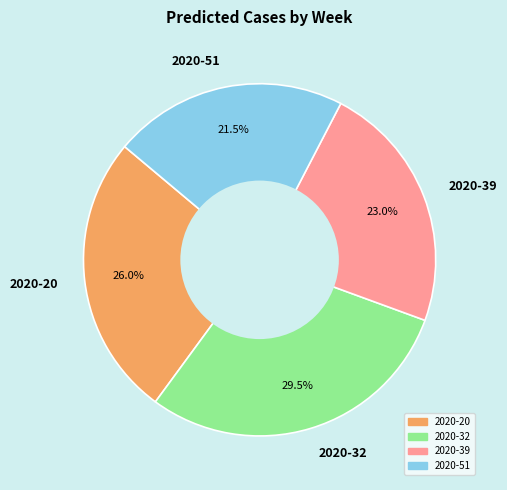

Is it true that 2020-39 is 12% of the pie?

False